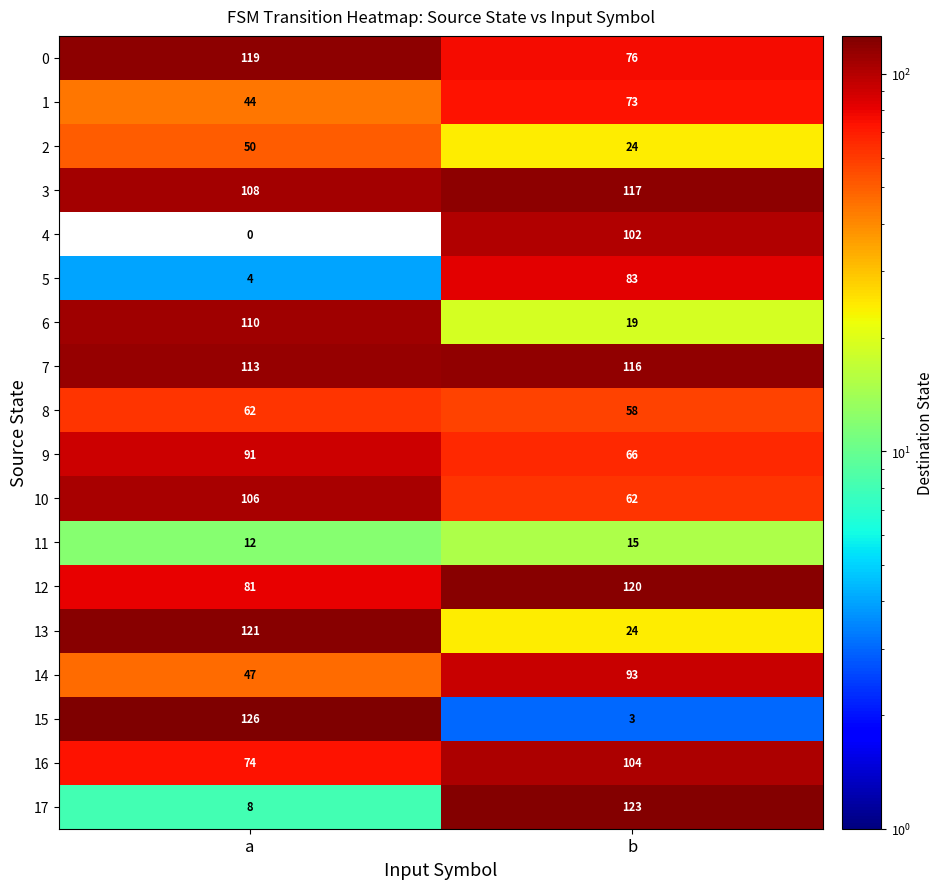

Is it true that 0 equals 203 at a?

False